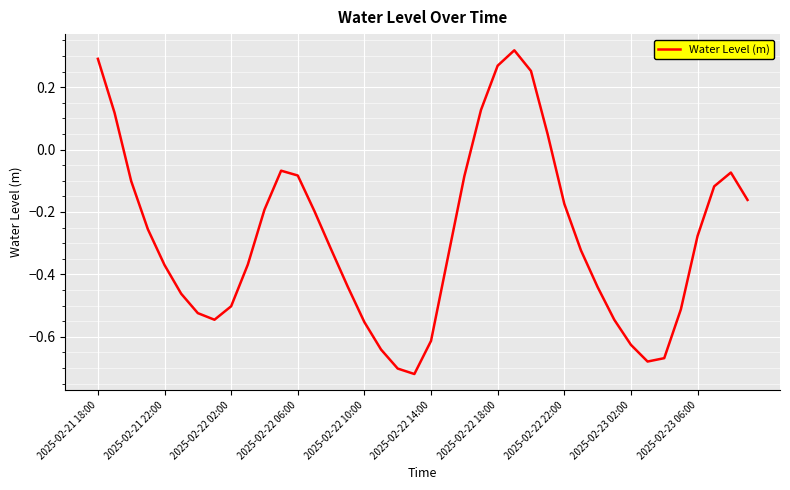

What is the difference between the maximum and minimum values?

1.0